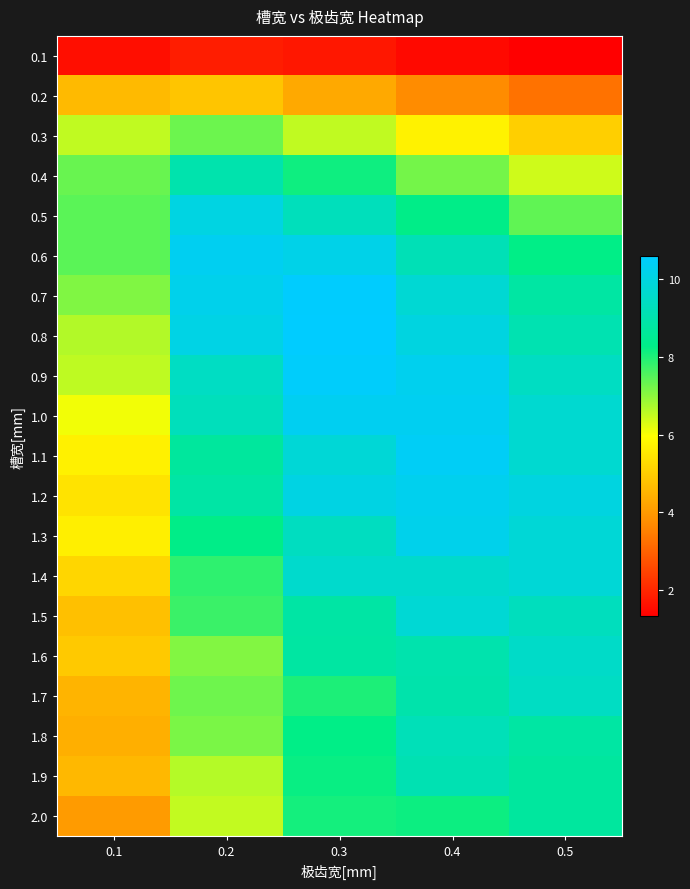

What is the smallest value displayed?

1.3